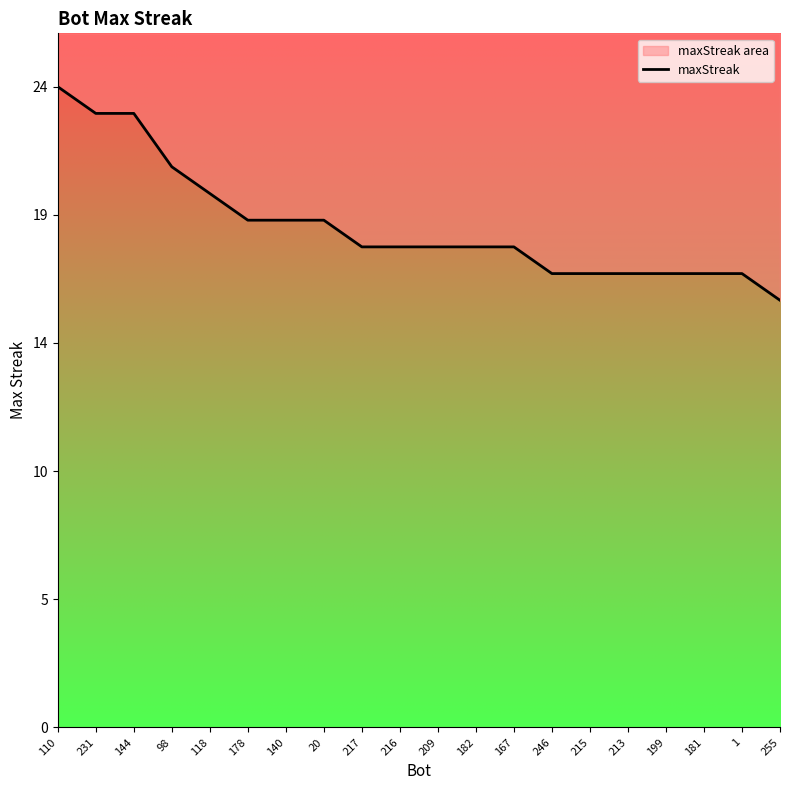

Is it true that the value at 246 is 17?

True